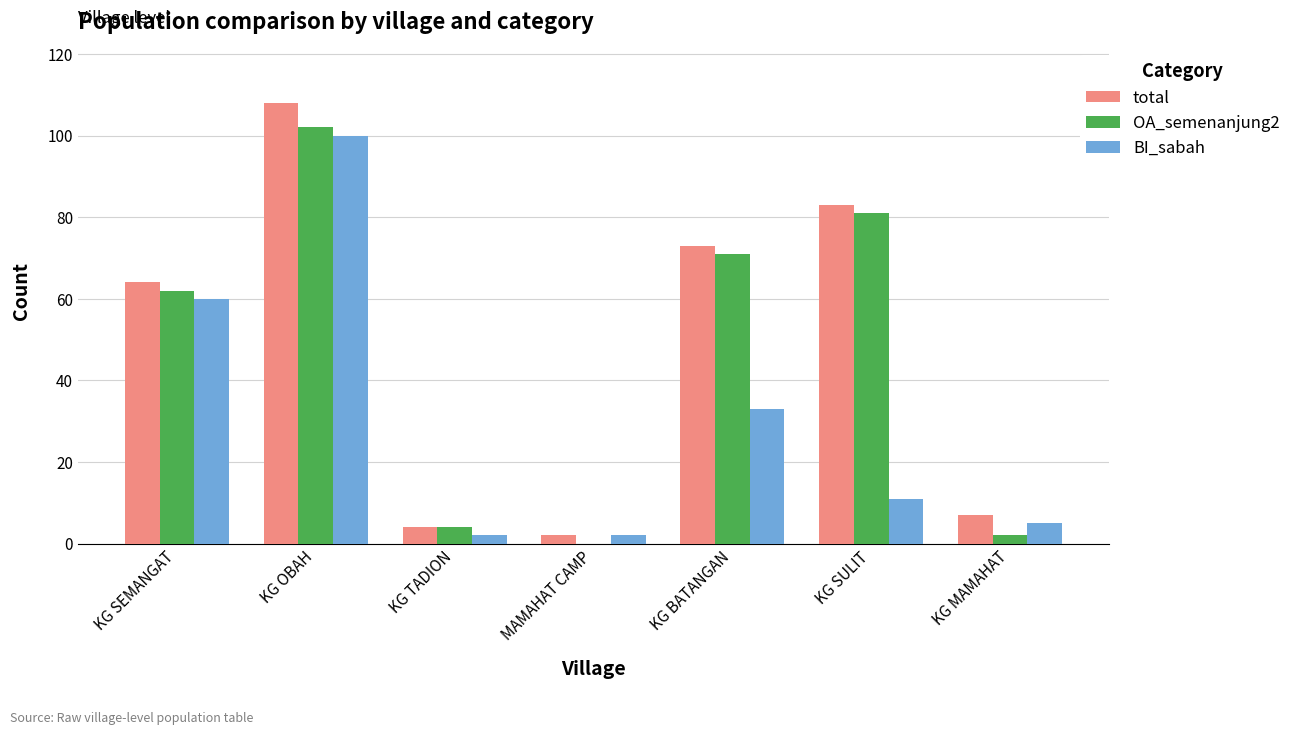

The OA_semenanjung2 series shows 26 at KG SEMANGAT. True or false?

False